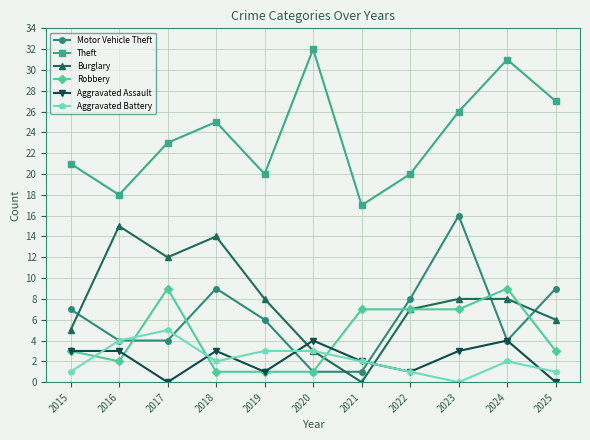

What is the difference between the highest and lowest values at 2023?

26